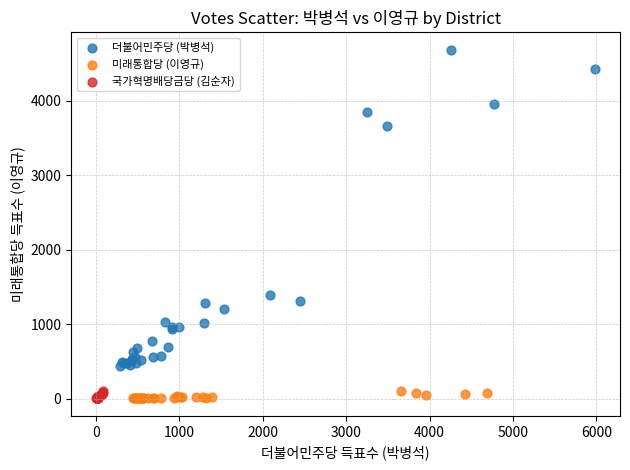

Which series has the widest spread of Y values?

더불어민주당 (박병석)